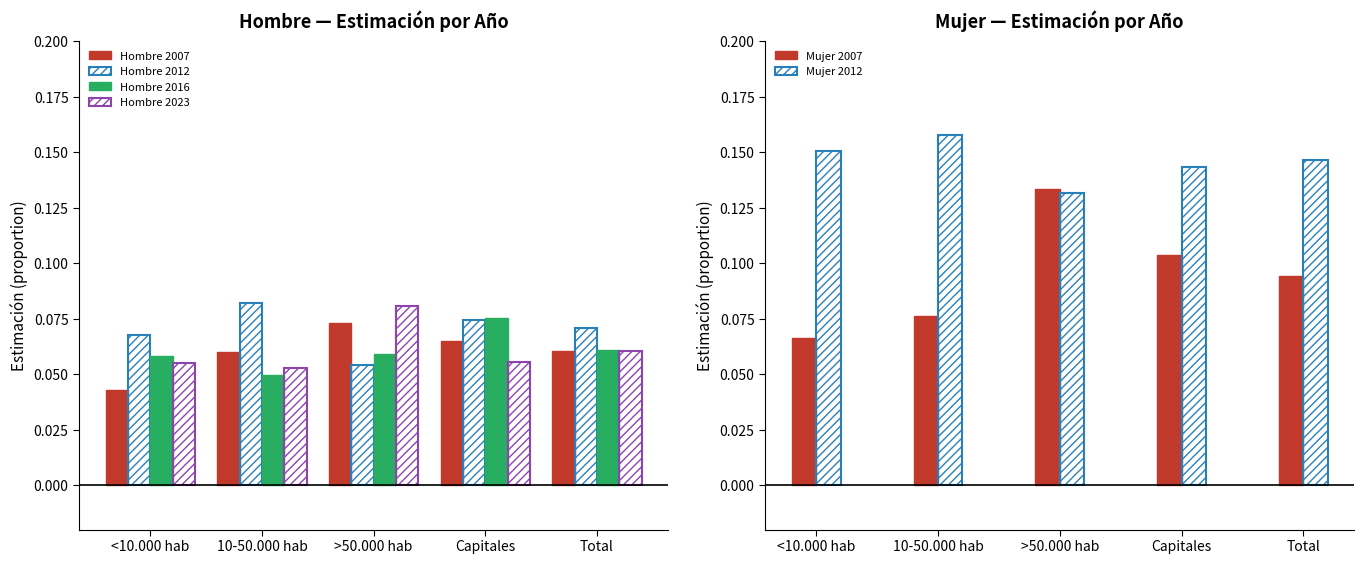

What is the highest value of the Hombre 2012 series?

0.1